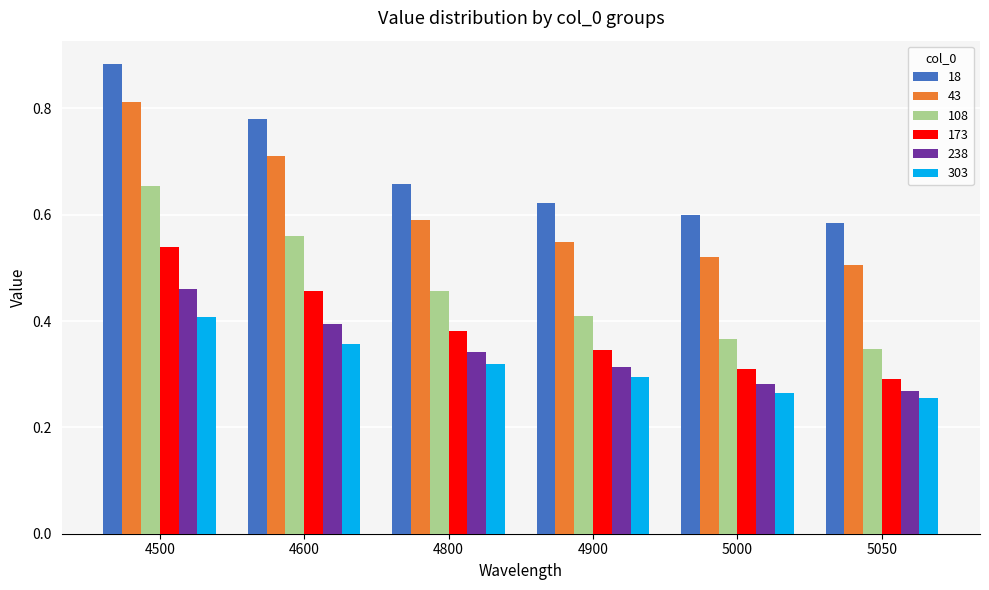

Does the chart contain any negative values?

No